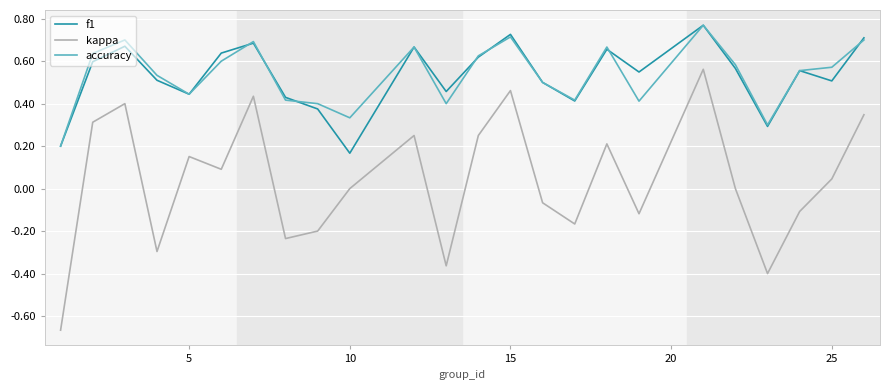

Which series has the largest range (max minus min)?

kappa